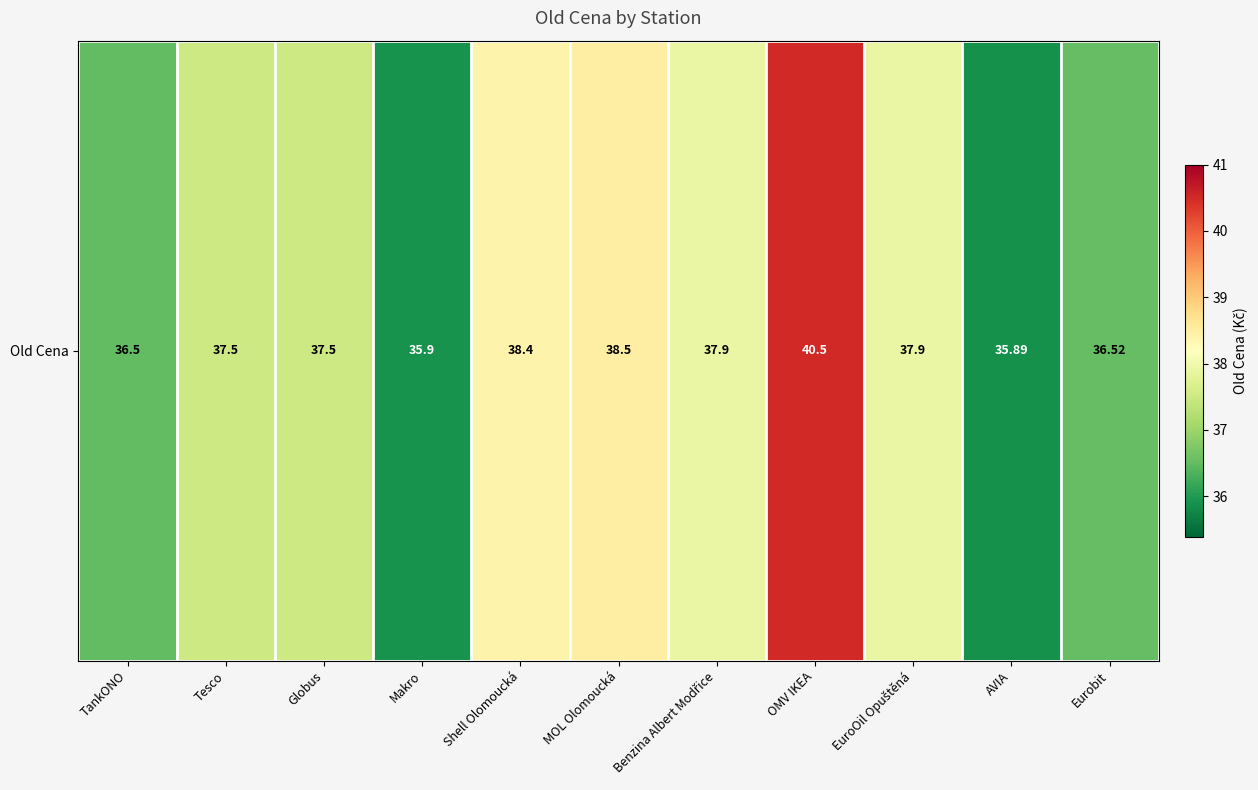

What is the change in value from Makro to Shell Olomoucká?

+2.5